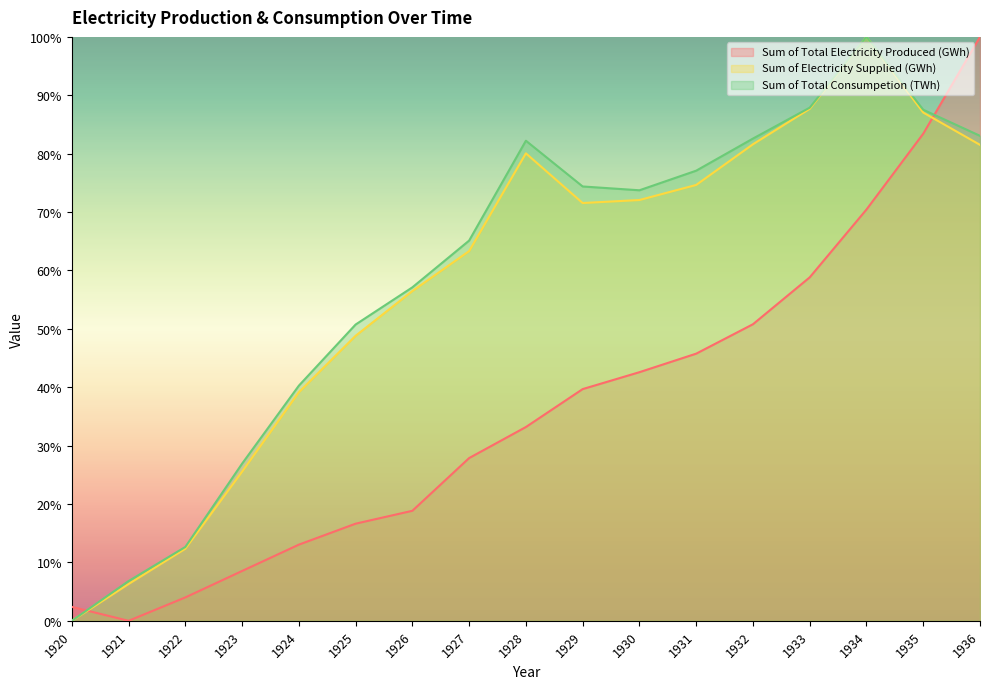

How many lines are shown in the chart?

3